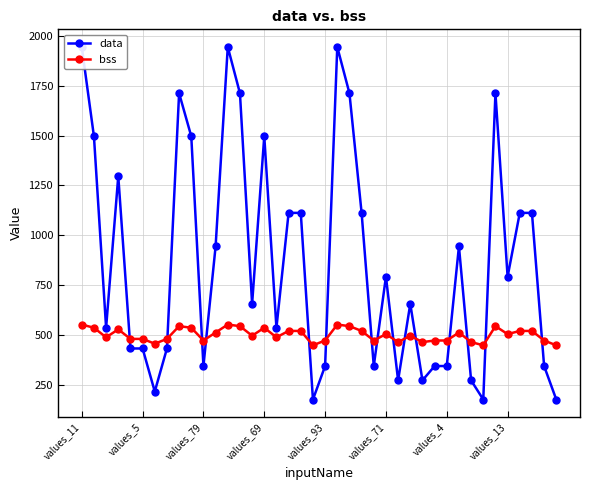

Which series ends up on top after the final intersection of data and bss?

bss